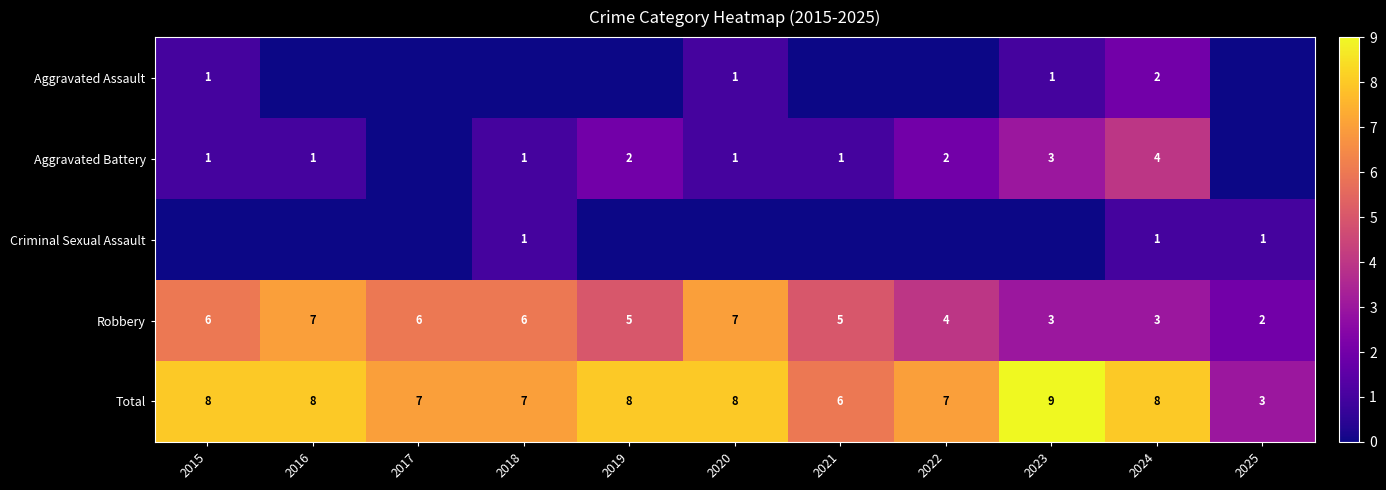

What is the sum of the Criminal Sexual Assault values at 2024 and 2022?

1